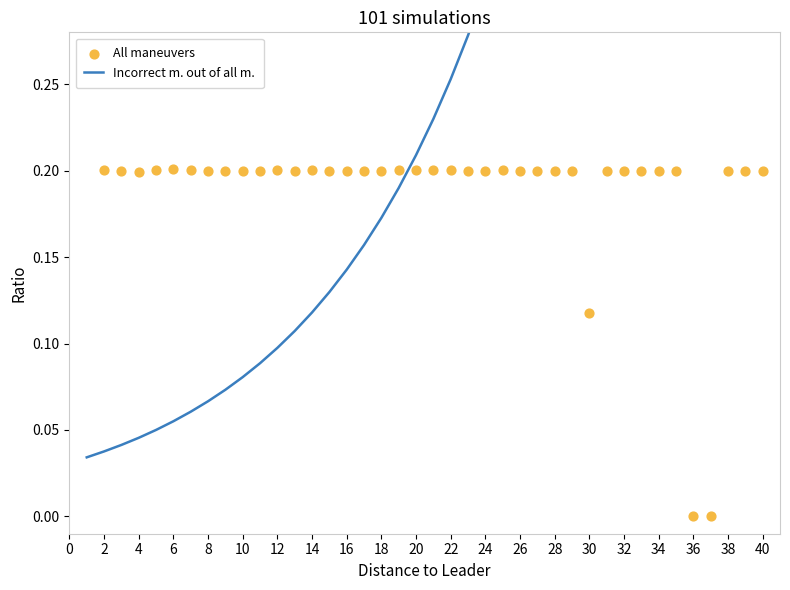

Which series has the largest total across all categories?

Incorrect m. out of all m.